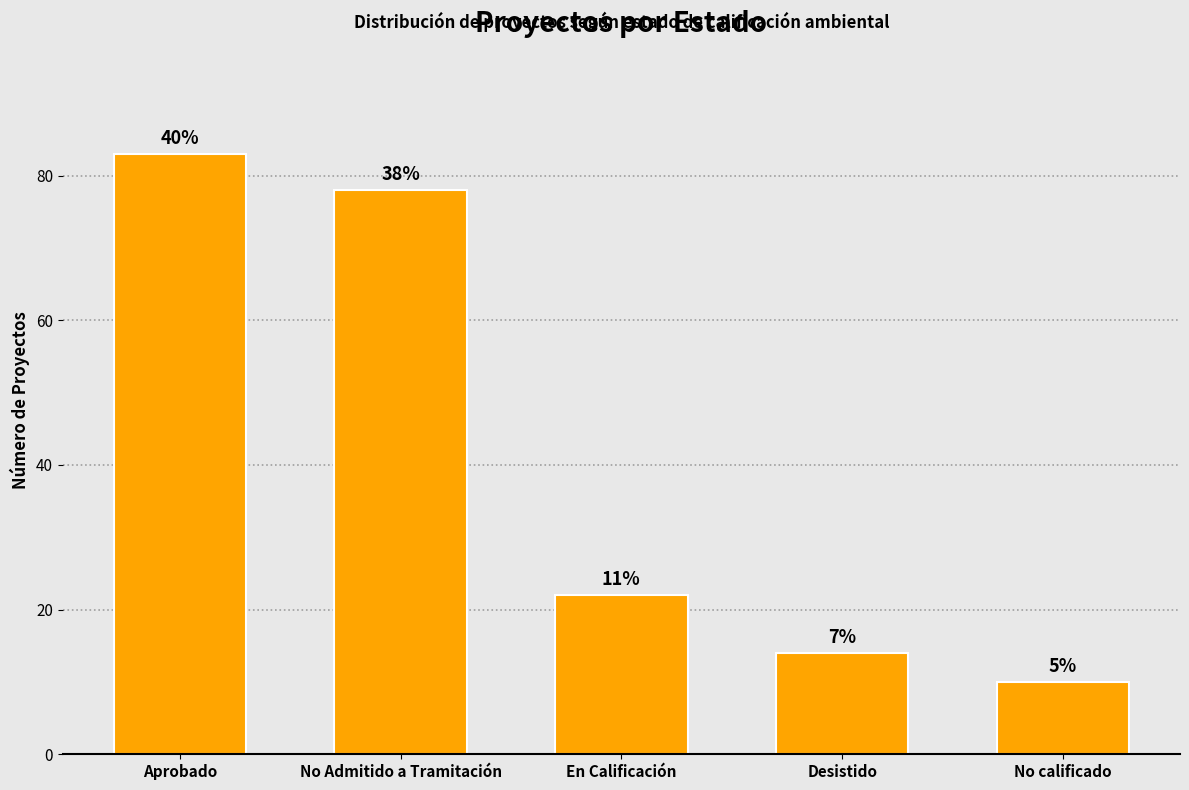

Read the value at No calificado.

10